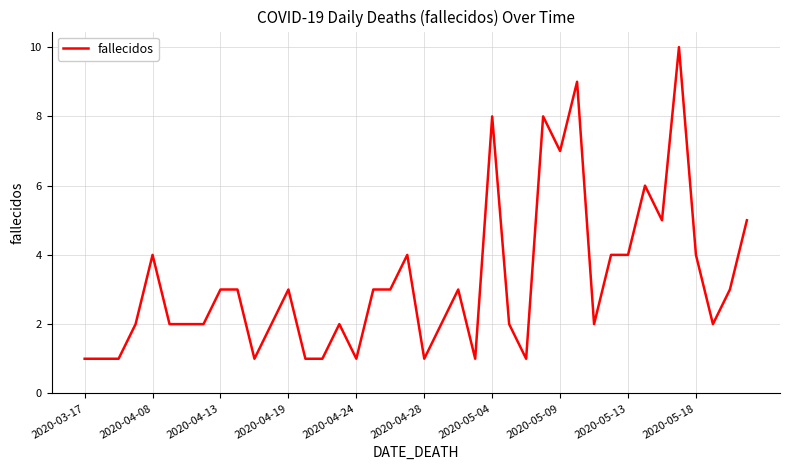

What is the difference between the maximum and minimum values?

9